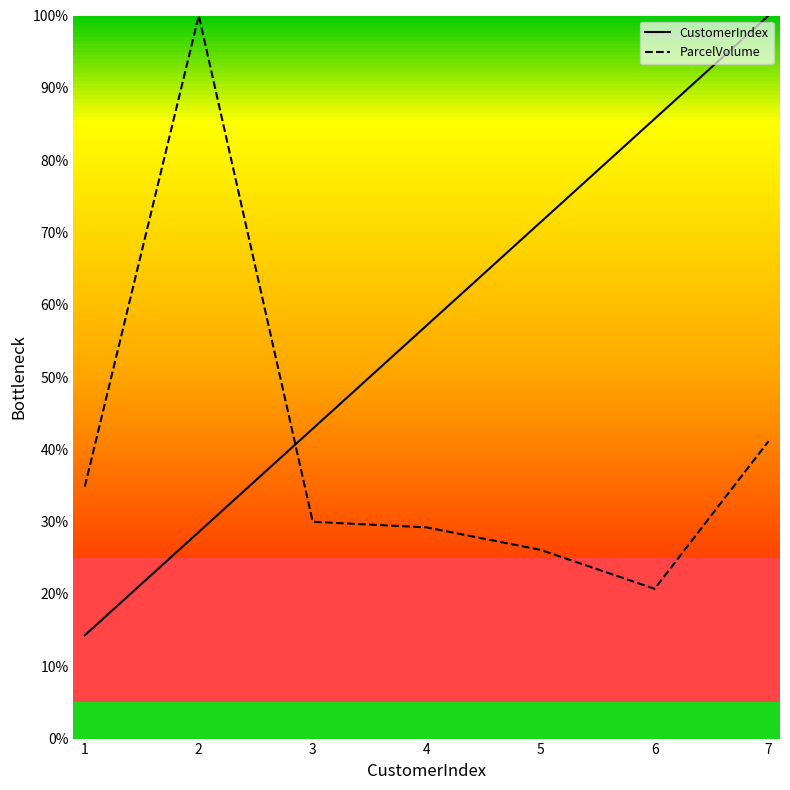

True or false: ParcelVolume and CustomerIndex cross at least once.

True